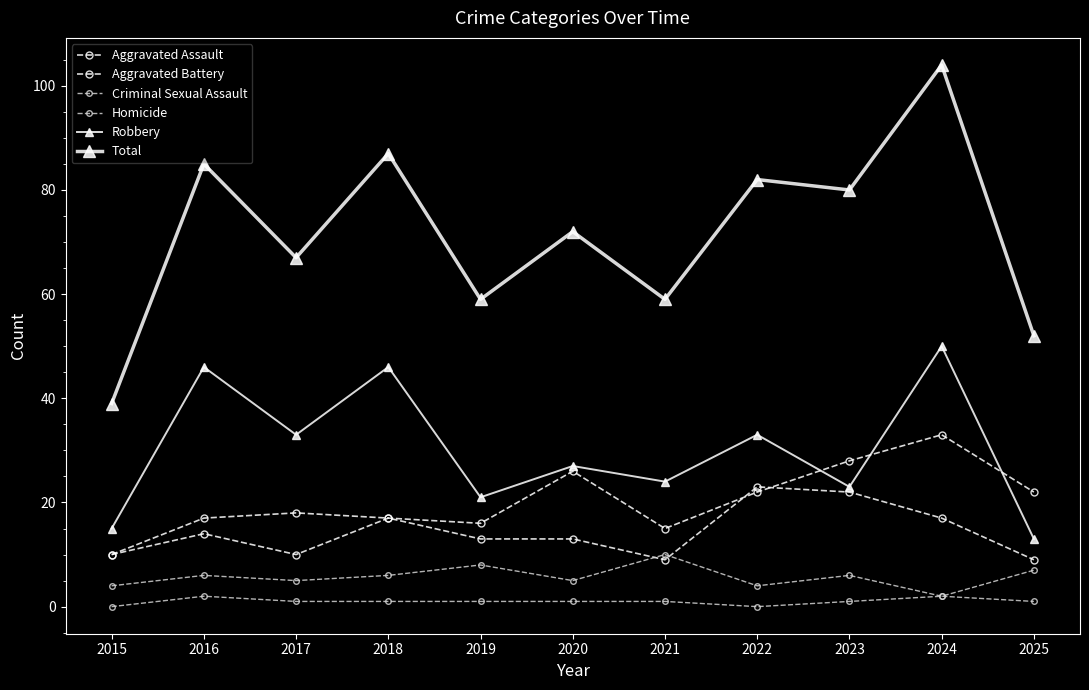

The value of Aggravated Battery at 2022 is 23. True or false?

True